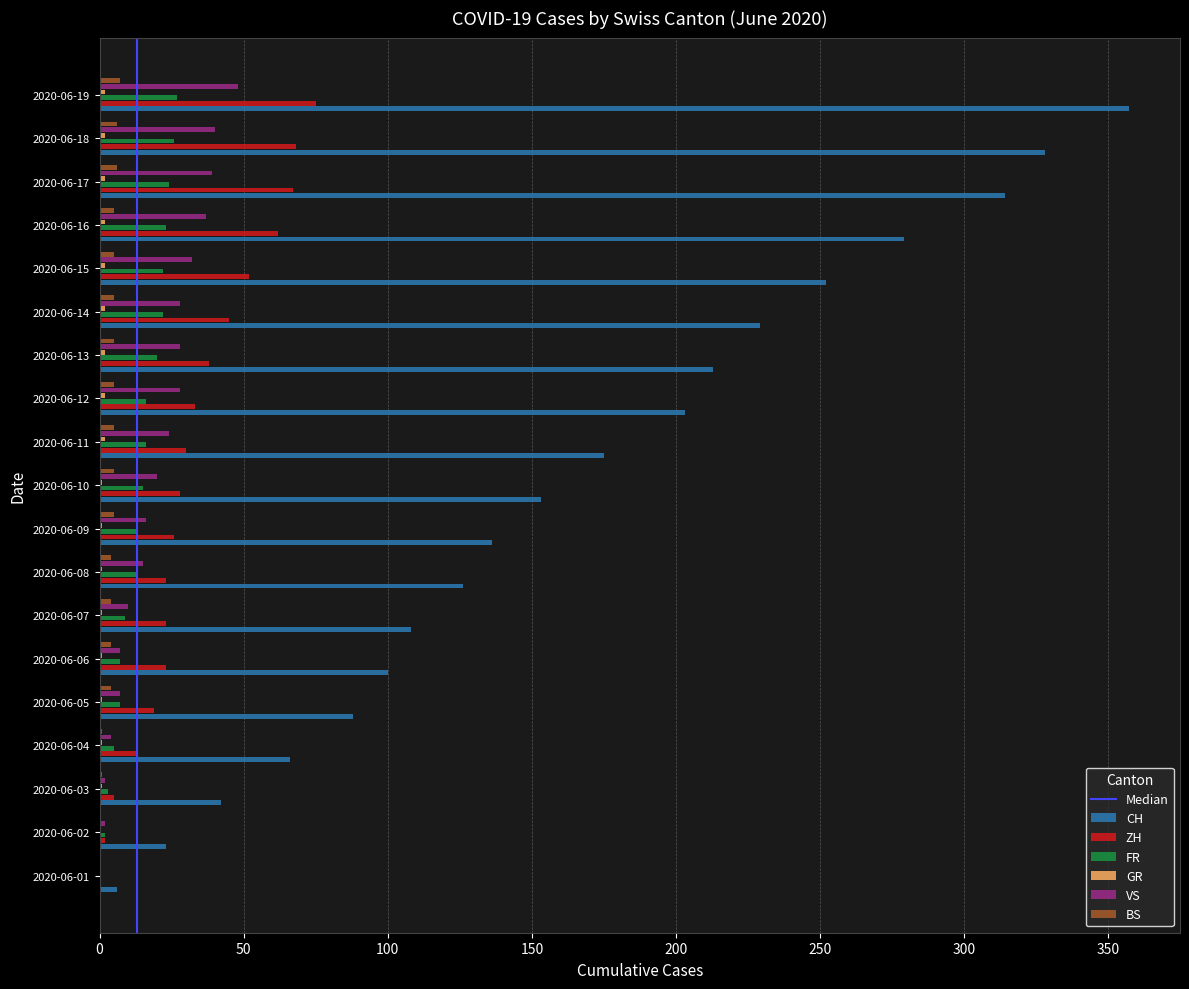

Which series changed the most between 2020-06-01 and 2020-06-15?

CH